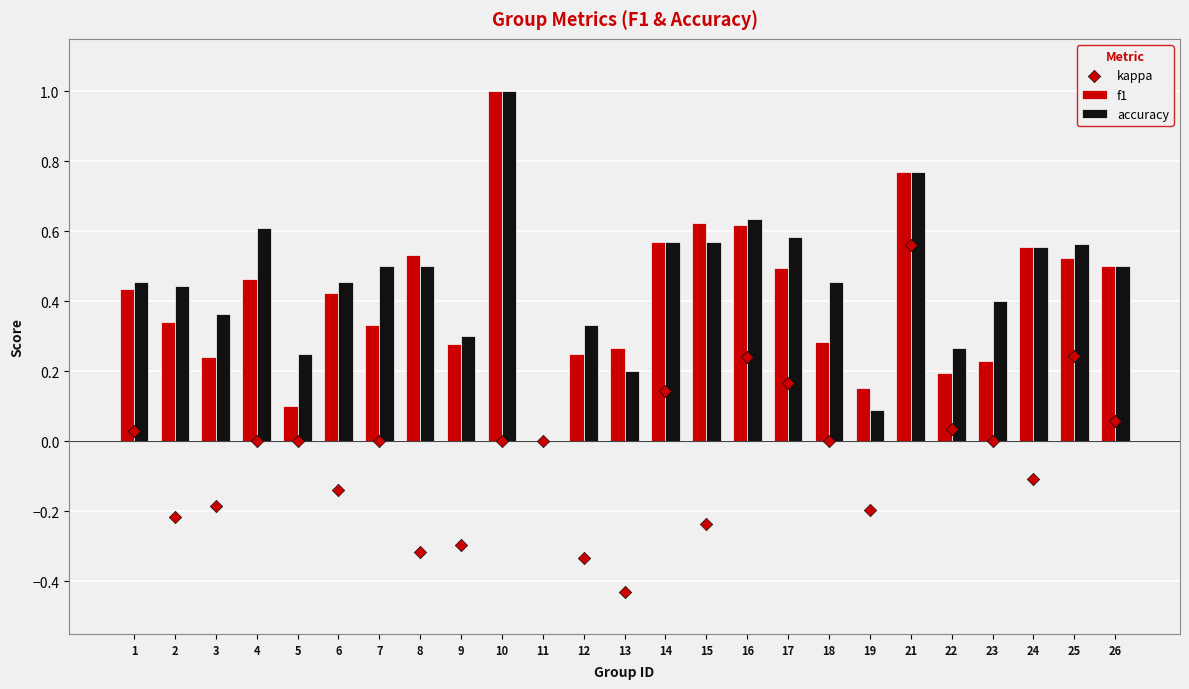

What are all the series names shown in the legend?

f1, accuracy, kappa